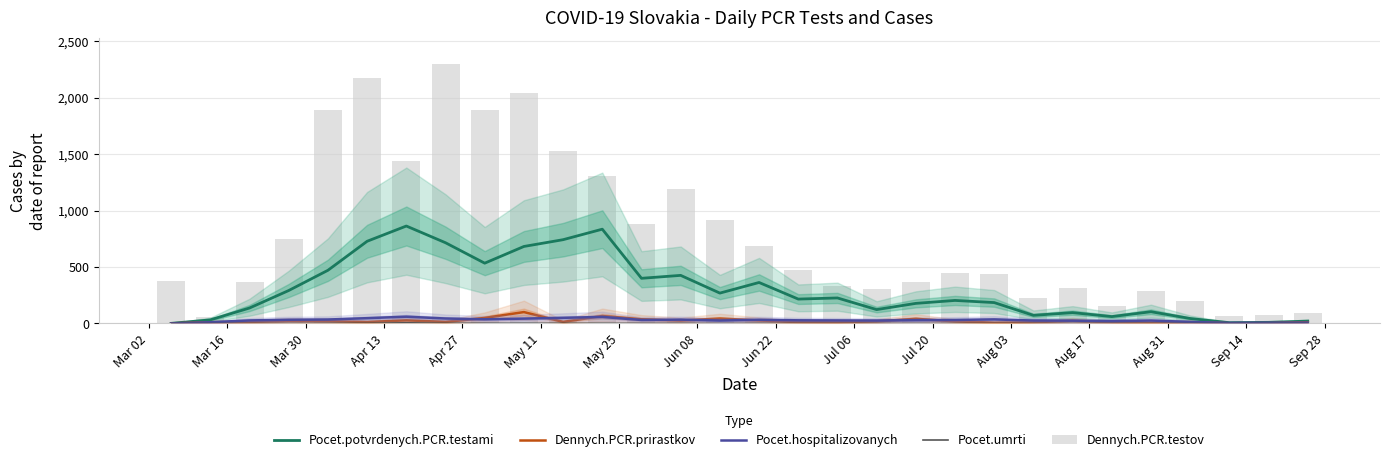

What value does the Pocet.umrti series have at May 11?

2